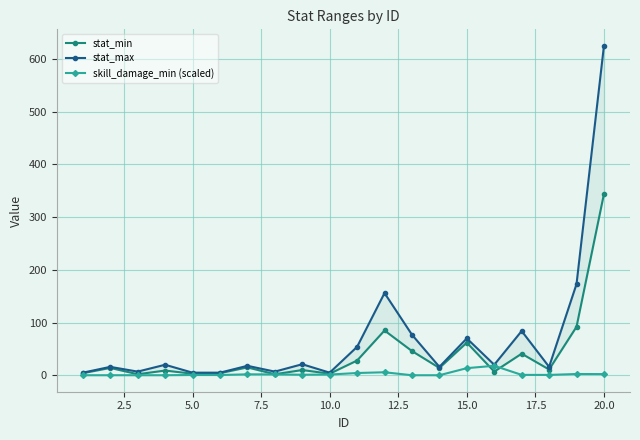

True or false: skill_damage_min (scaled) has more than 2 interior local peaks.

True